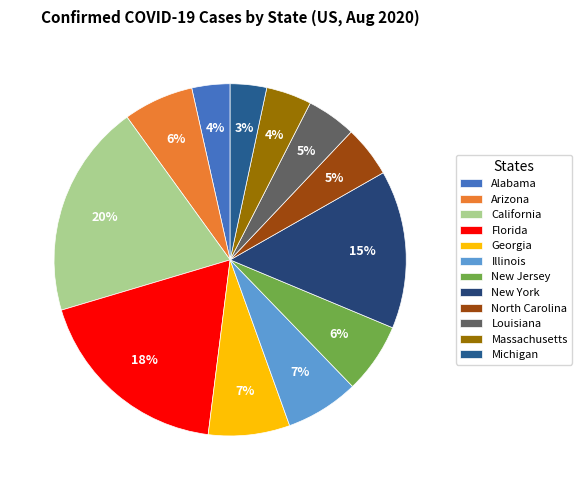

To the nearest percent, what portion does Arizona represent?

6%